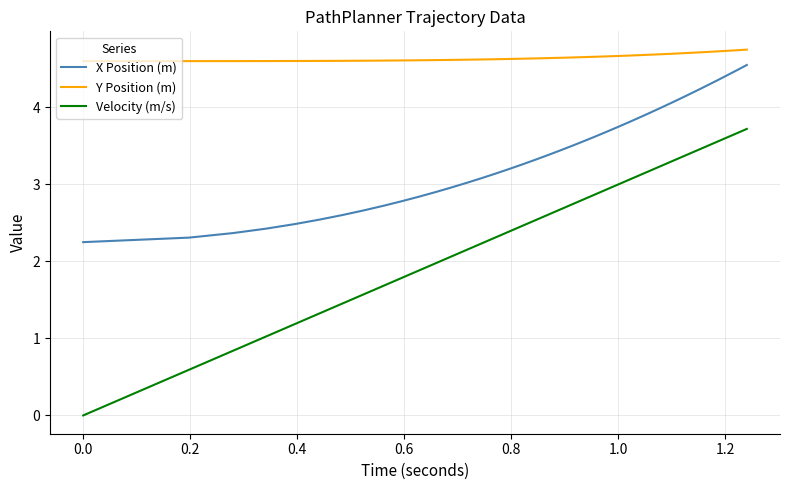

True or false: X Position (m) and Y Position (m) intersect in this chart.

False